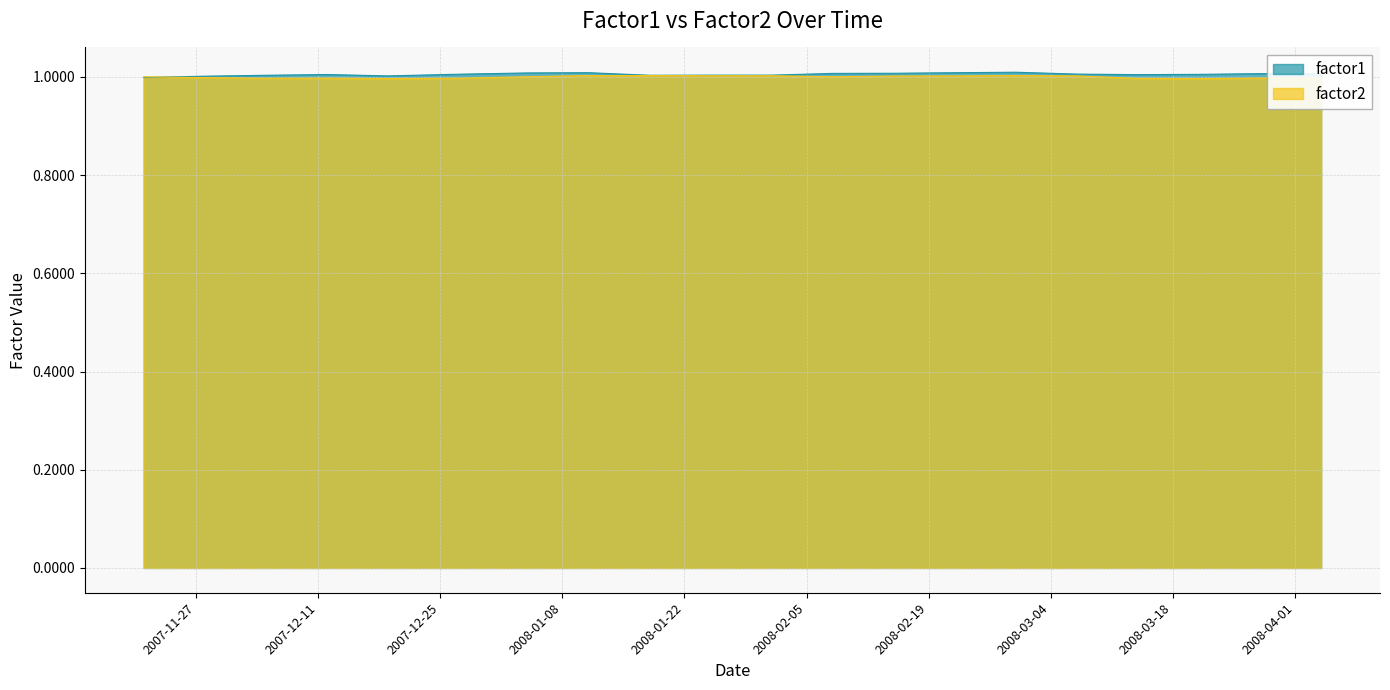

What is the total value across all series at 2008-02-22?

2.0